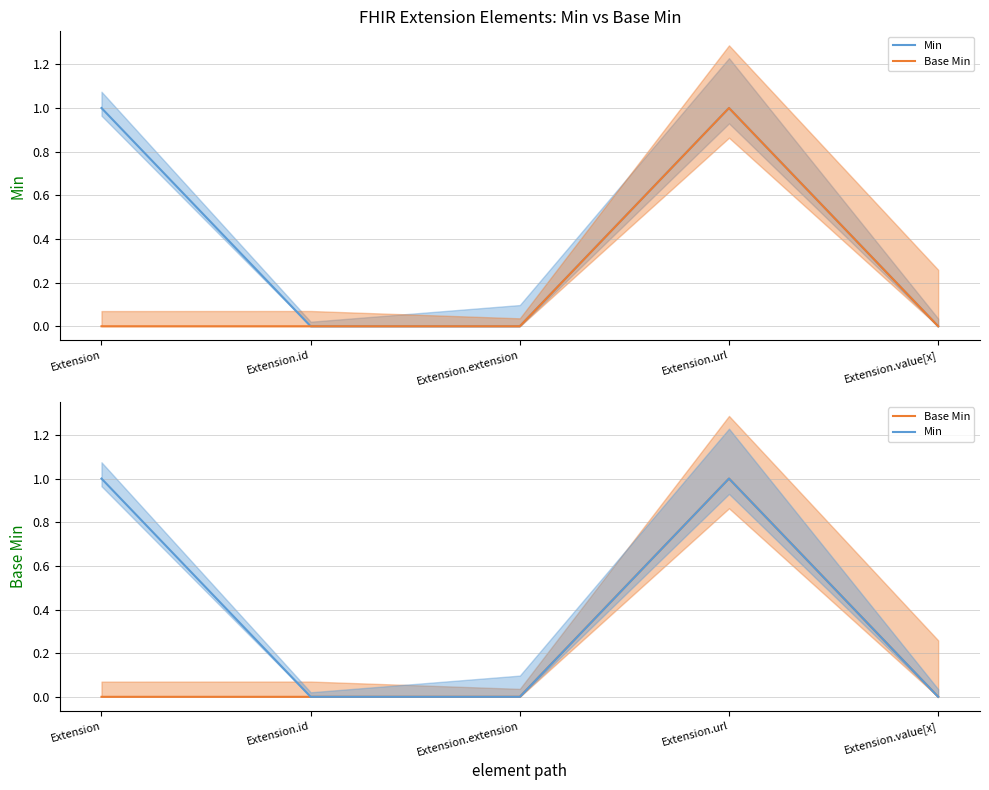

What is the difference between the Base Min values at Extension.url and Extension.value[x]?

1